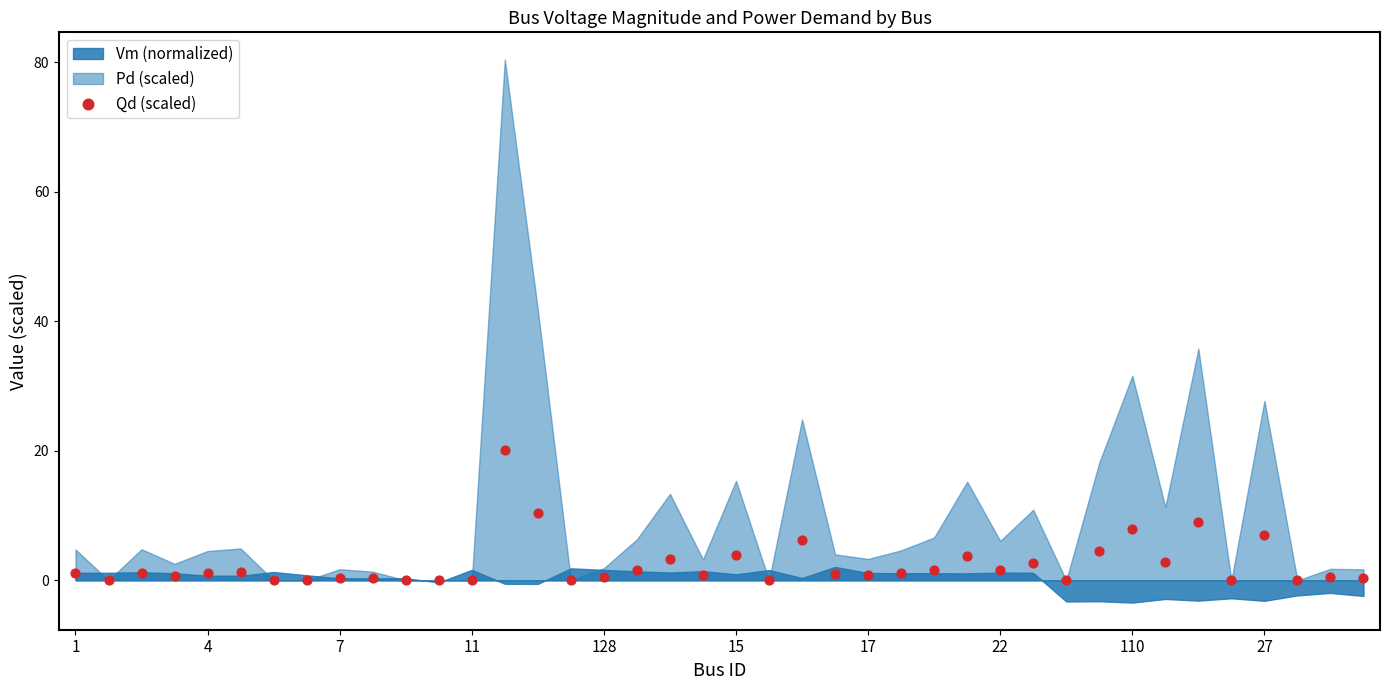

What is the range of Y values (max minus min)?

20.2